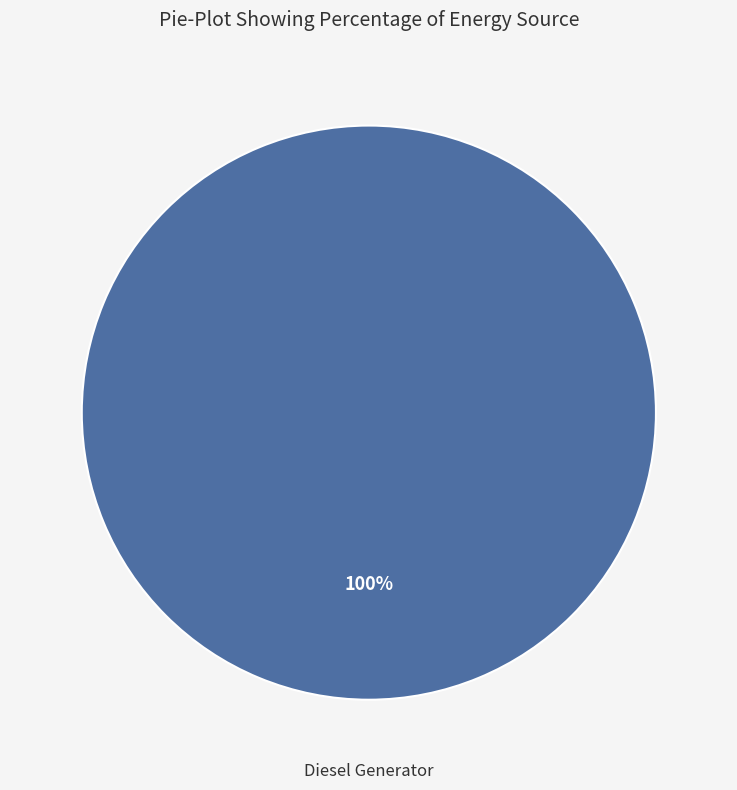

Is there a majority slice in this chart?

Yes